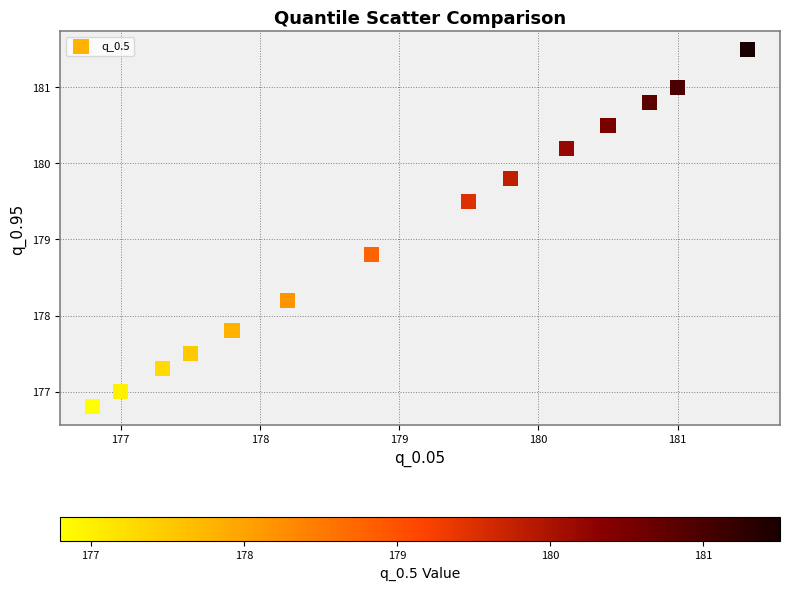

What Y value in the scatter plot is closest to 179?

178.8